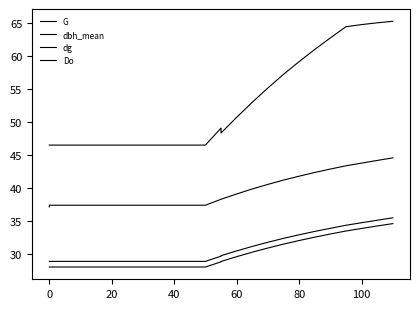

True or false: dg and G cross at least once.

False